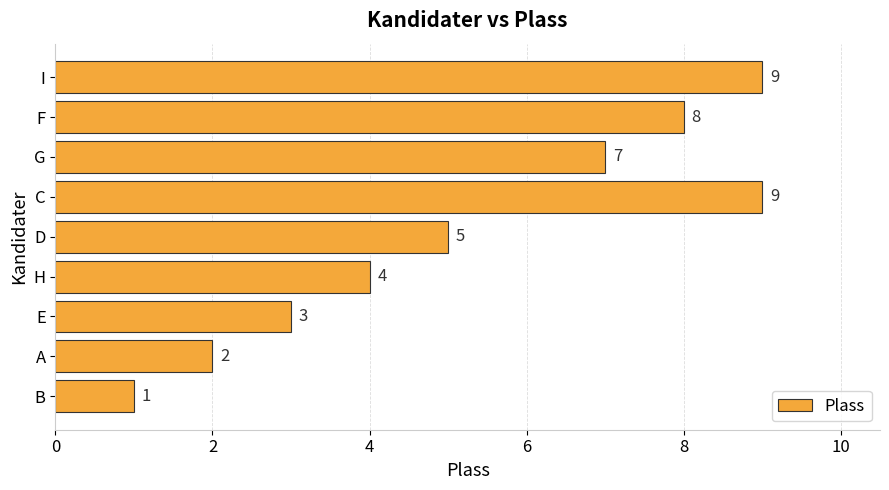

The value at E is 5. True or false?

False